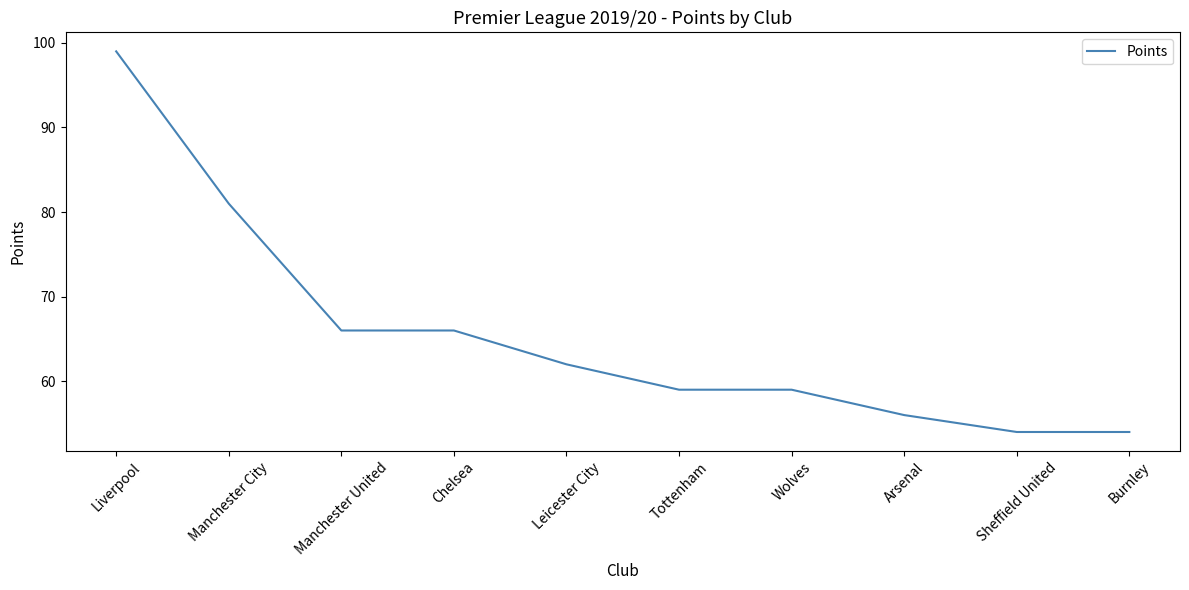

Is it true that the value at Manchester City is 106?

False